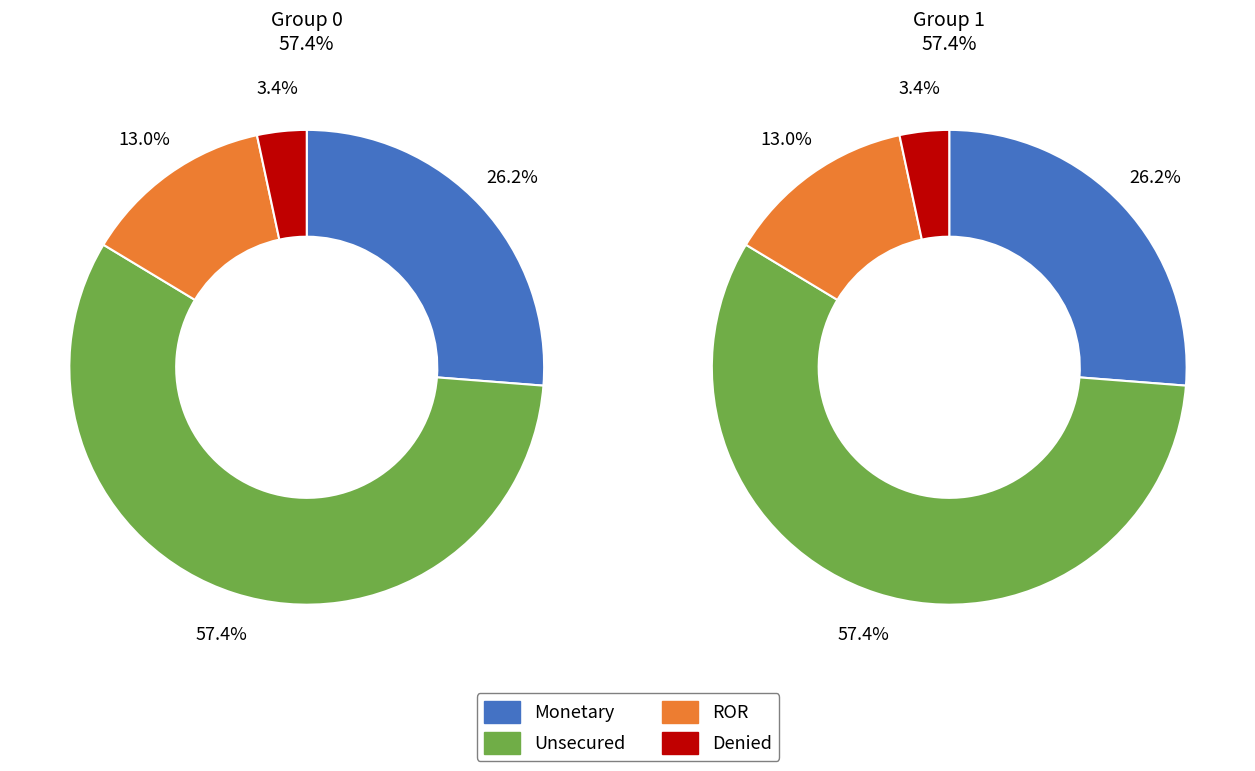

Does 37 represent more than half of the total?

No